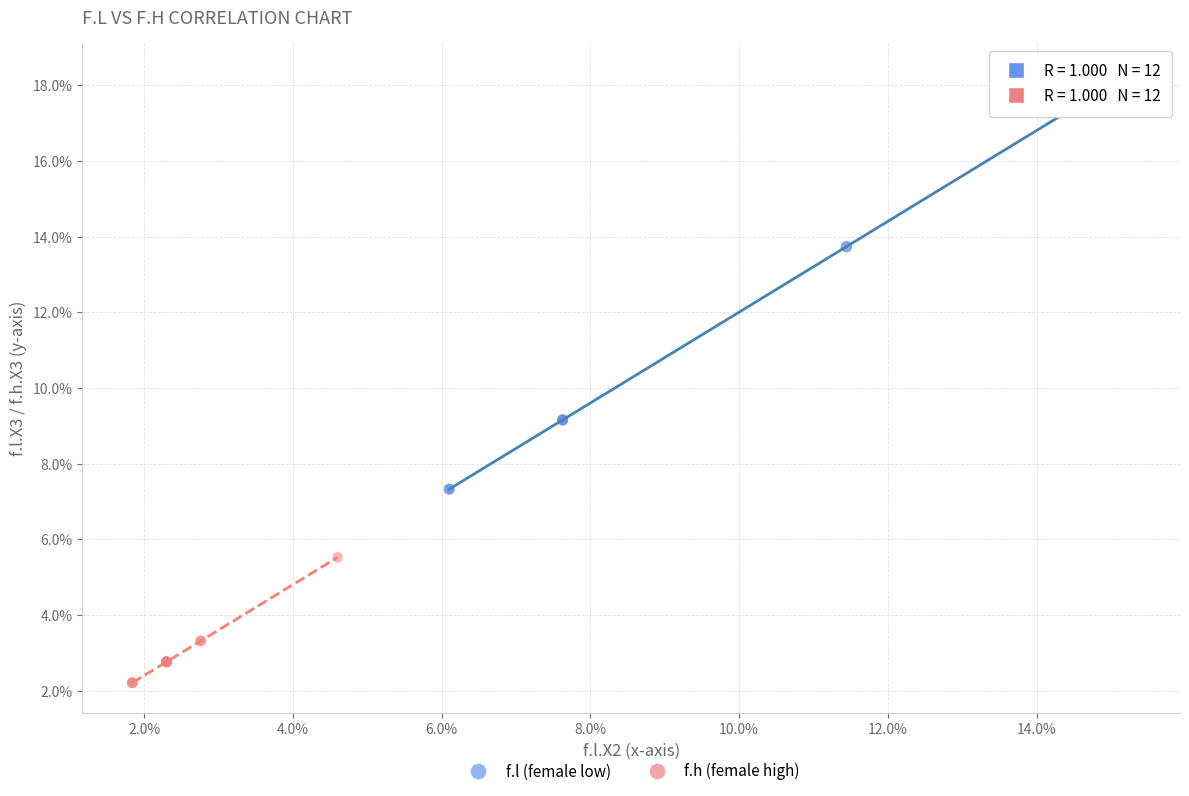

Which series reaches the maximum Y coordinate?

f.l (female low)